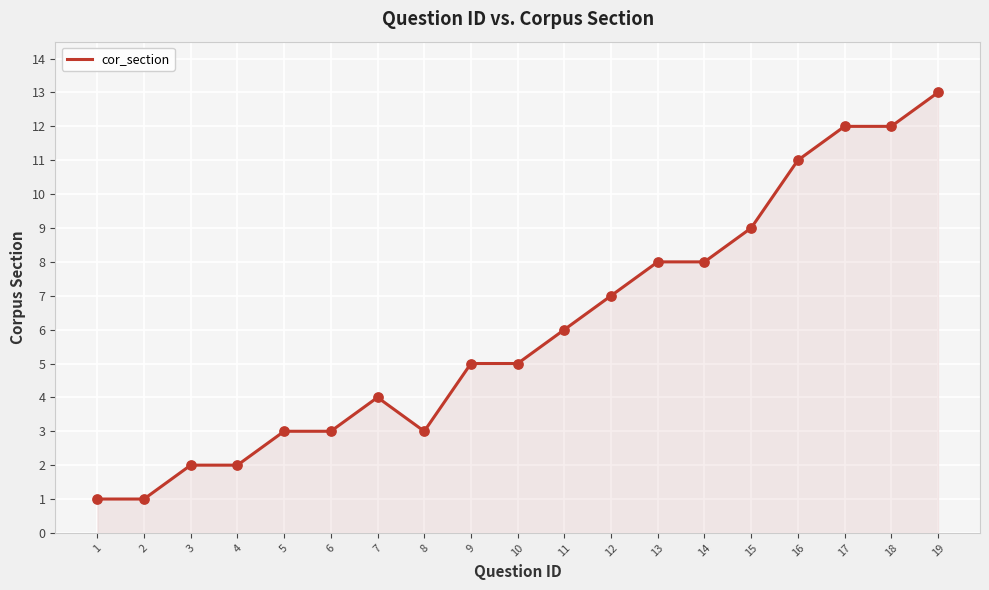

Which has a higher value, 8 or 4?

8